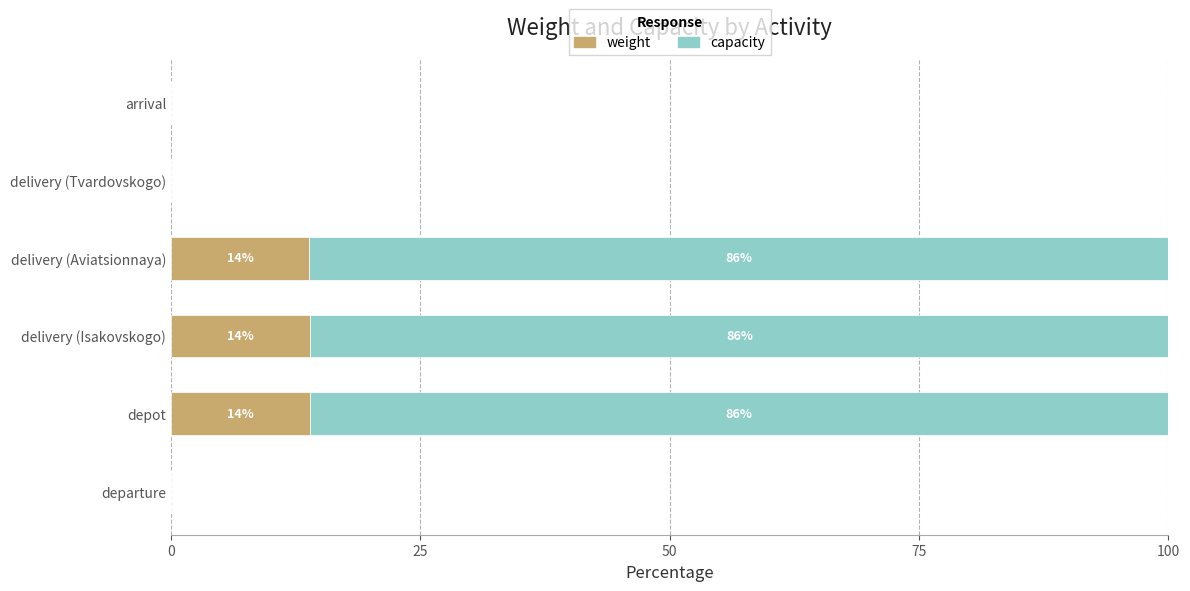

The weight series shows 0.0 at departure. True or false?

True